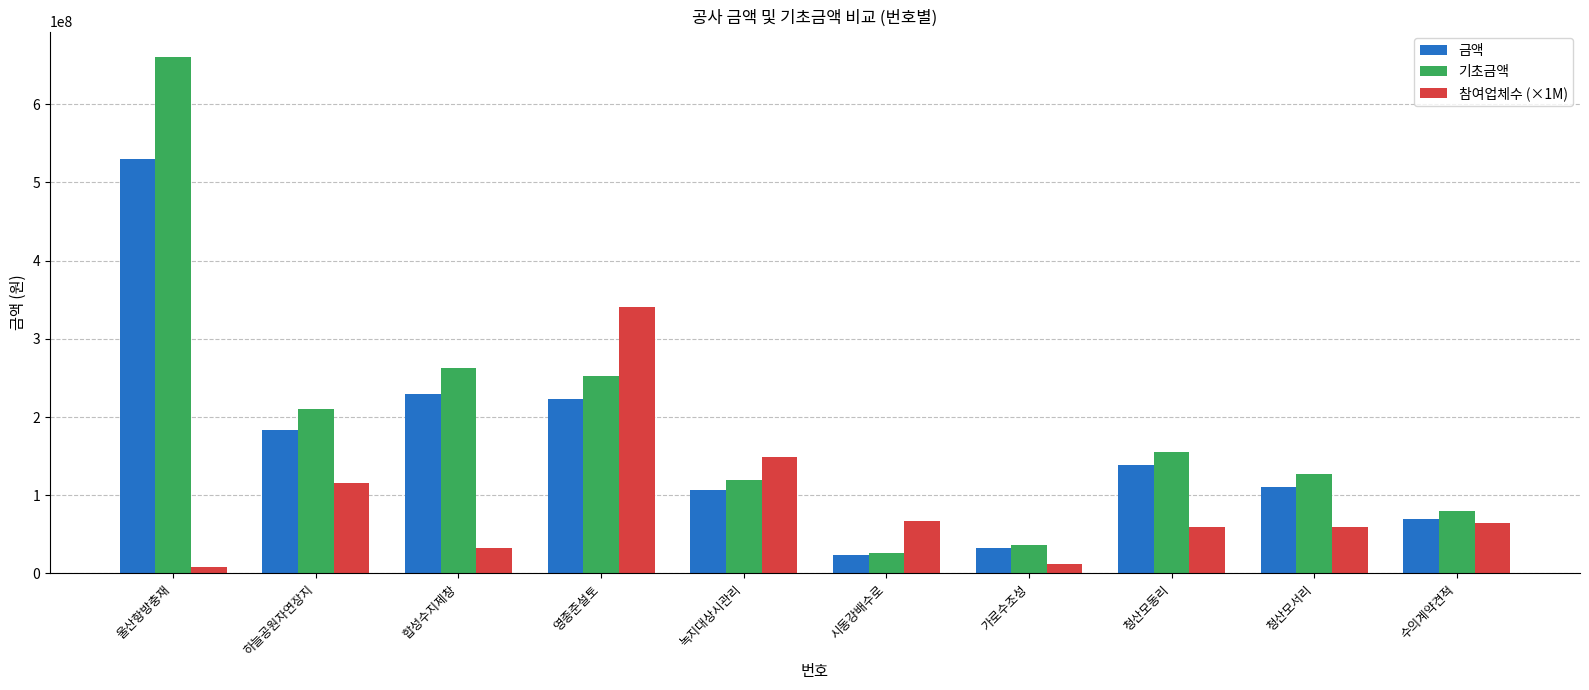

At which label is 금액 closest to 276617028?

합성수지제창